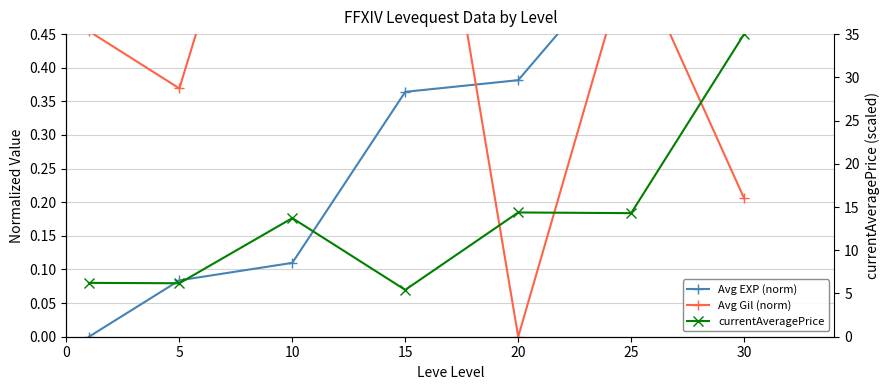

What is the difference between the Avg EXP (norm) values at 25 and 5?

0.5